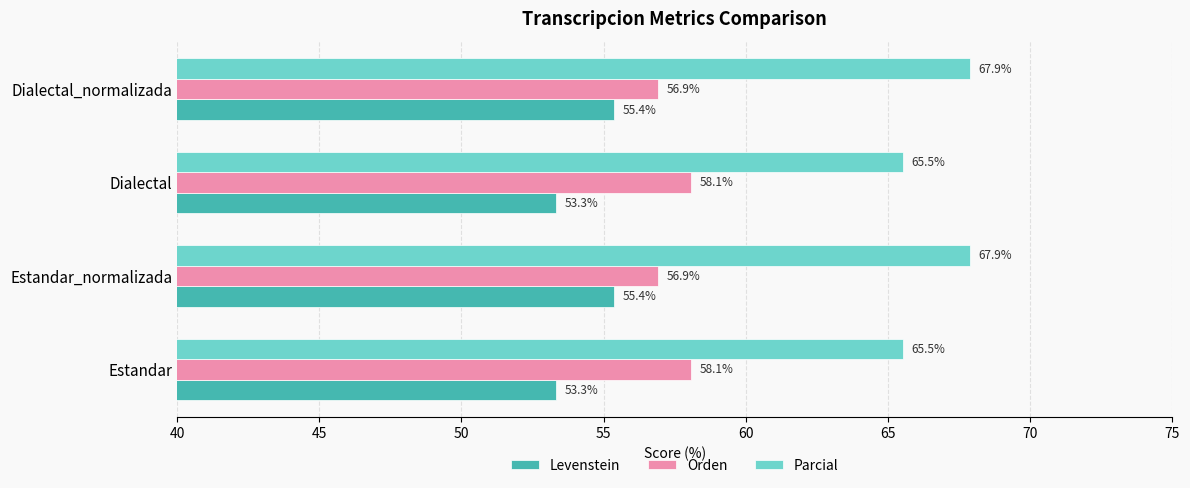

Which series has the largest total across all categories?

Parcial